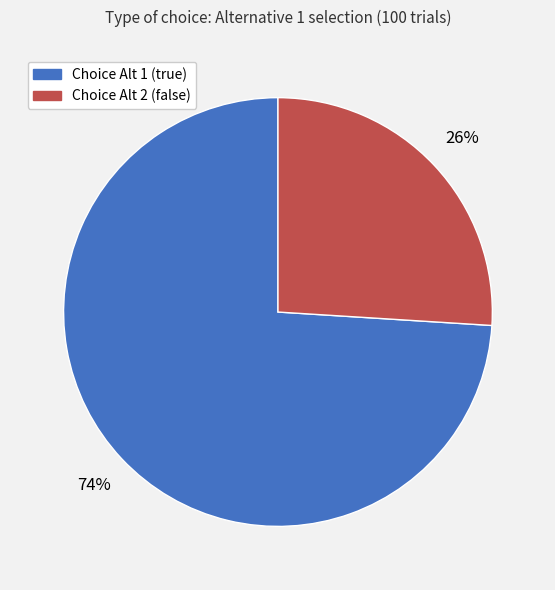

True or false: Choice Alt 2 (false) accounts for 18% of the total.

False